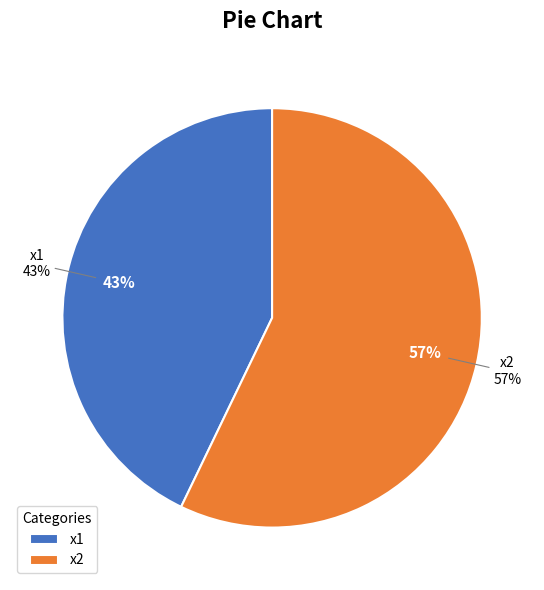

Approximately how many times larger is the value at x1 compared to x2?

0.8